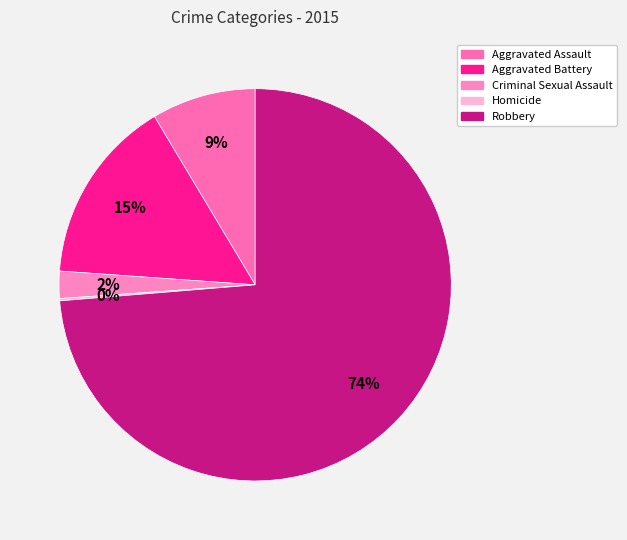

How many slices are in this pie chart?

5